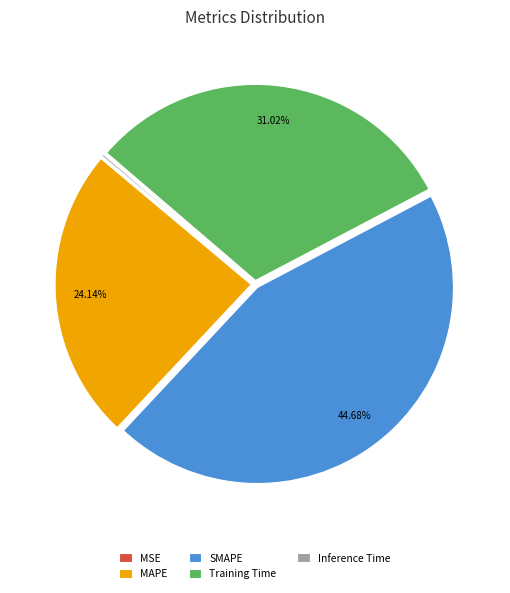

To the nearest percent, what percentage of the pie is SMAPE?

45%